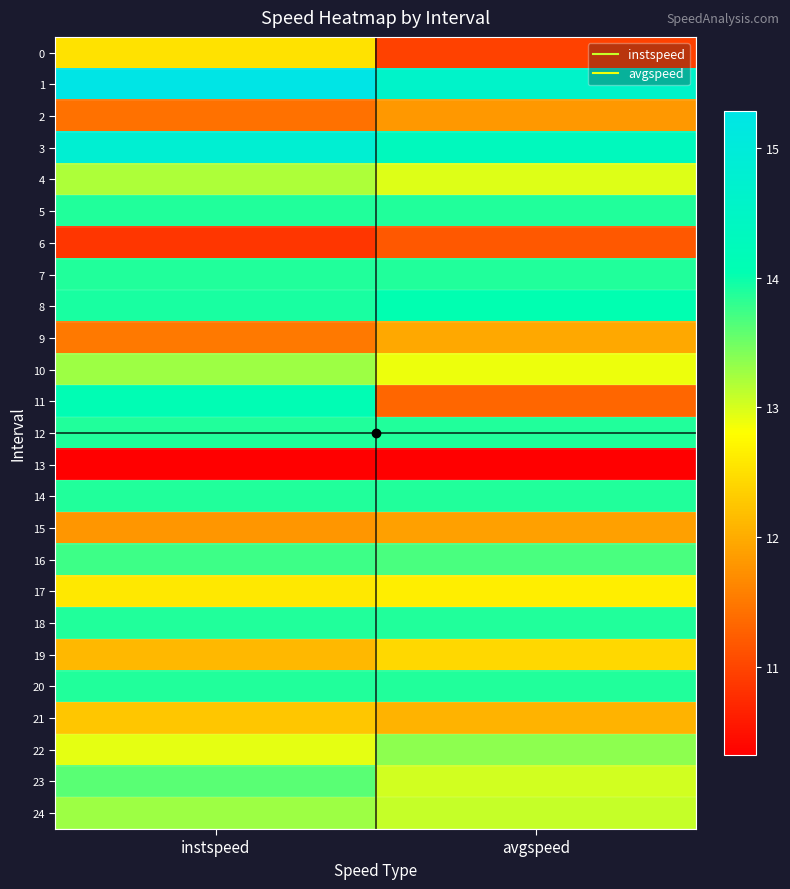

At which category does the chart reach its peak across all series?

instspeed